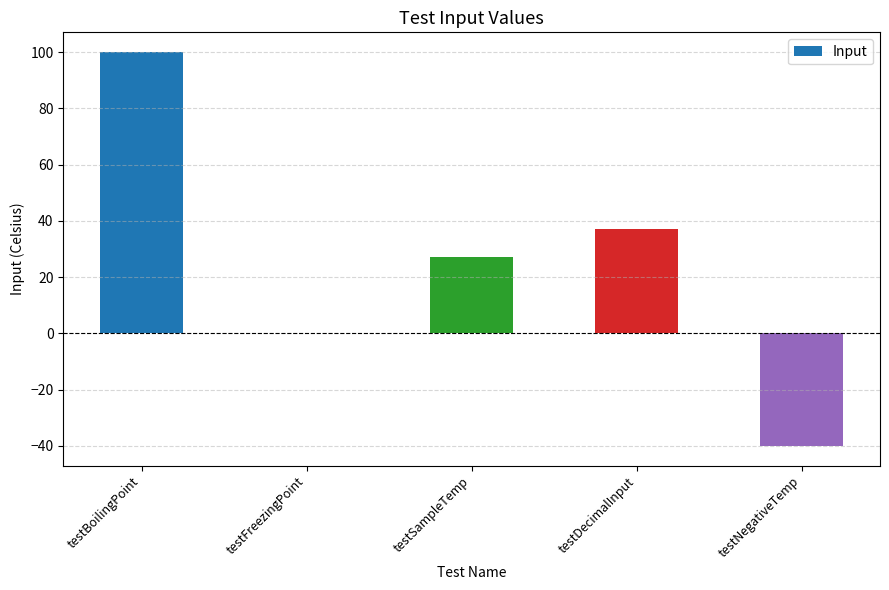

Reading left to right, extract all data points from this chart.

100	0	27	37	-40